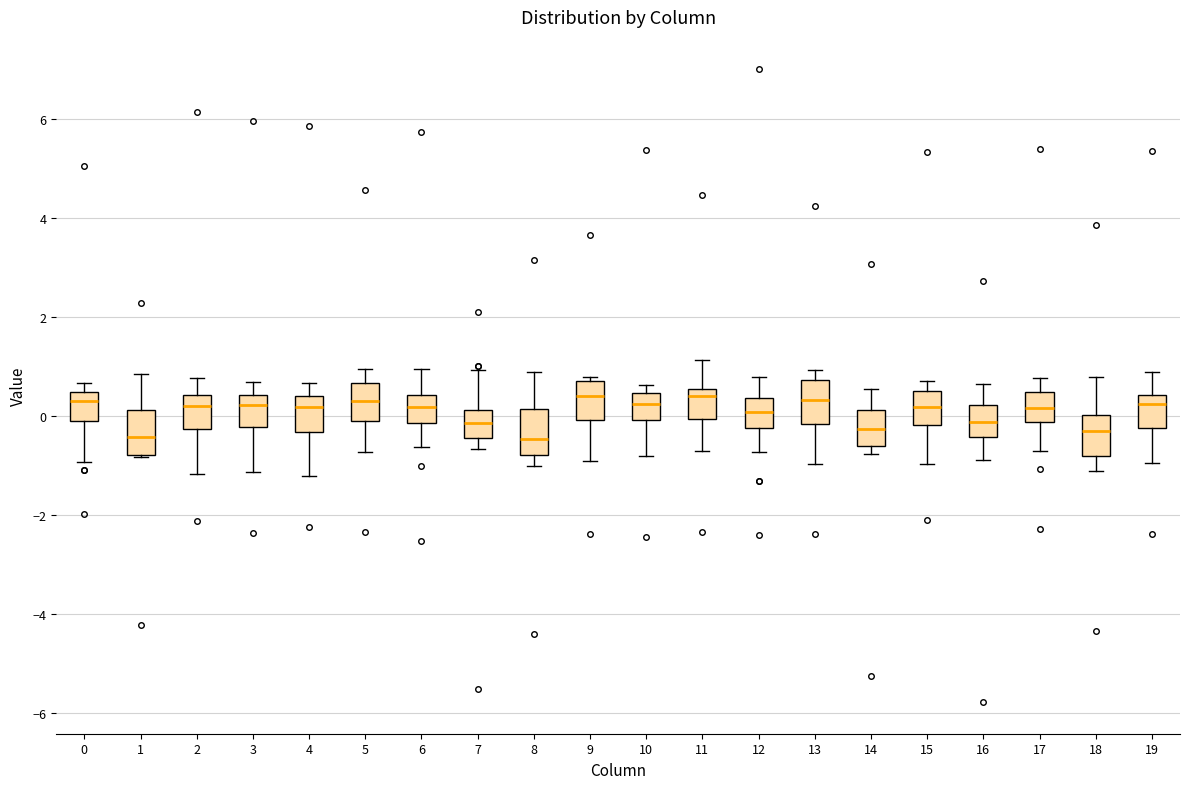

Where does the median line of the box at x = 4 sit on the y-axis? The values are not printed on the chart, so give them approximately, as read against the axis.

0.2